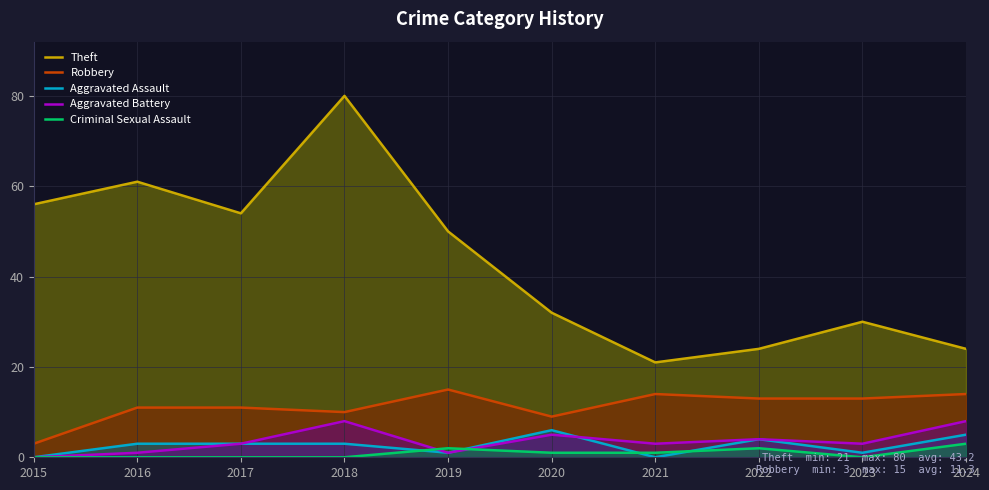

At which label does Aggravated Assault reach its minimum?

2015